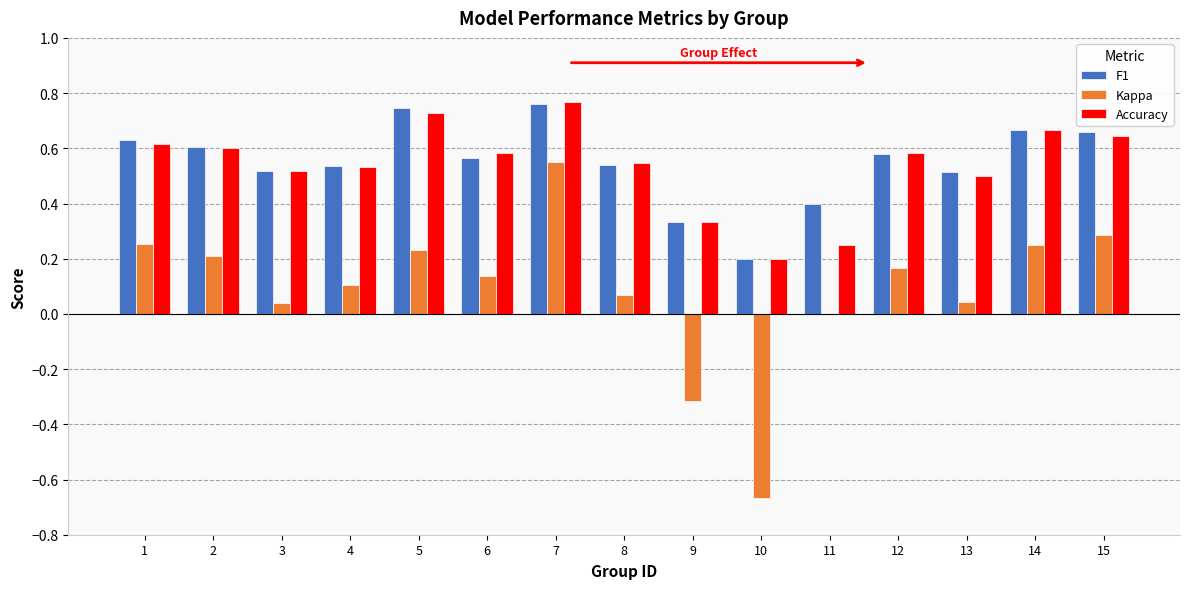

At which category is the sum across all series the highest?

7